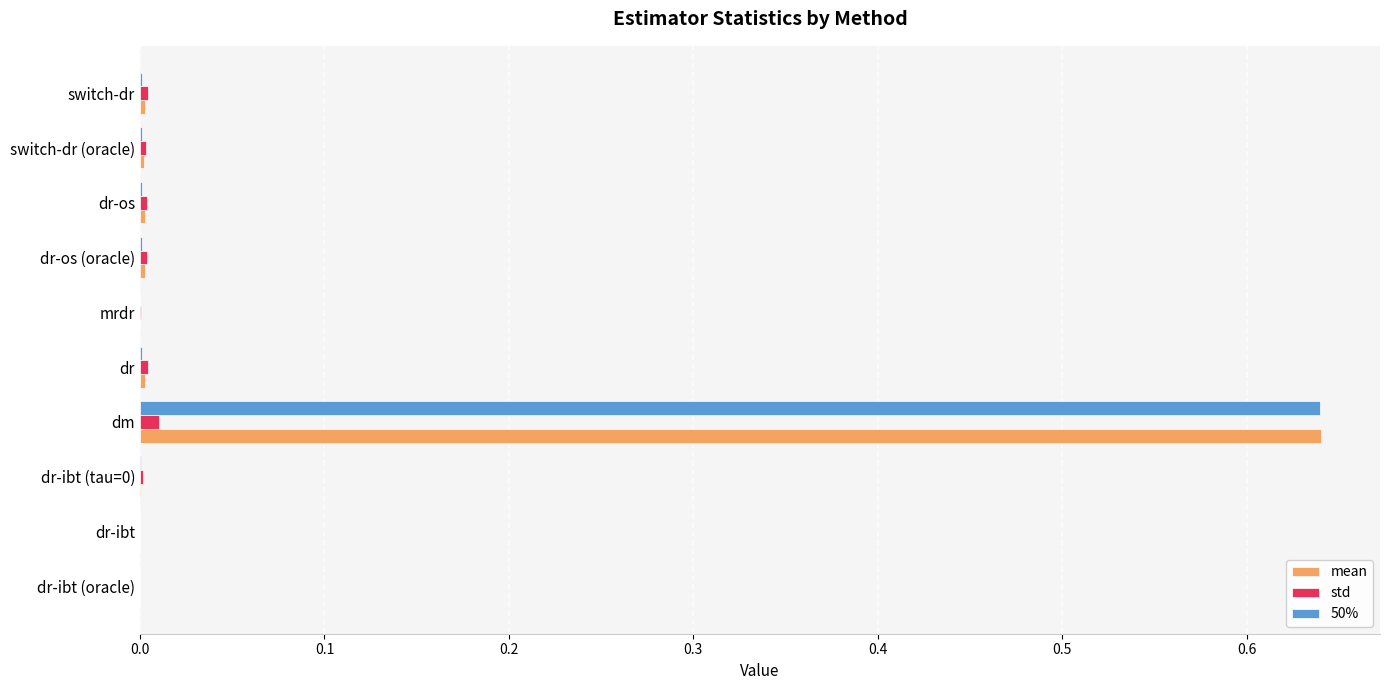

What are all the series names shown in the legend?

mean, std, 50%